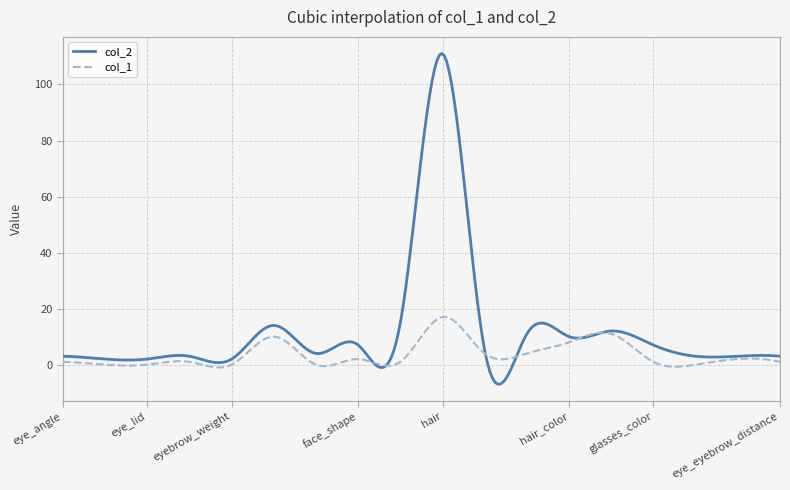

List the series in order of their overall mean, lowest first.

col_1, col_2